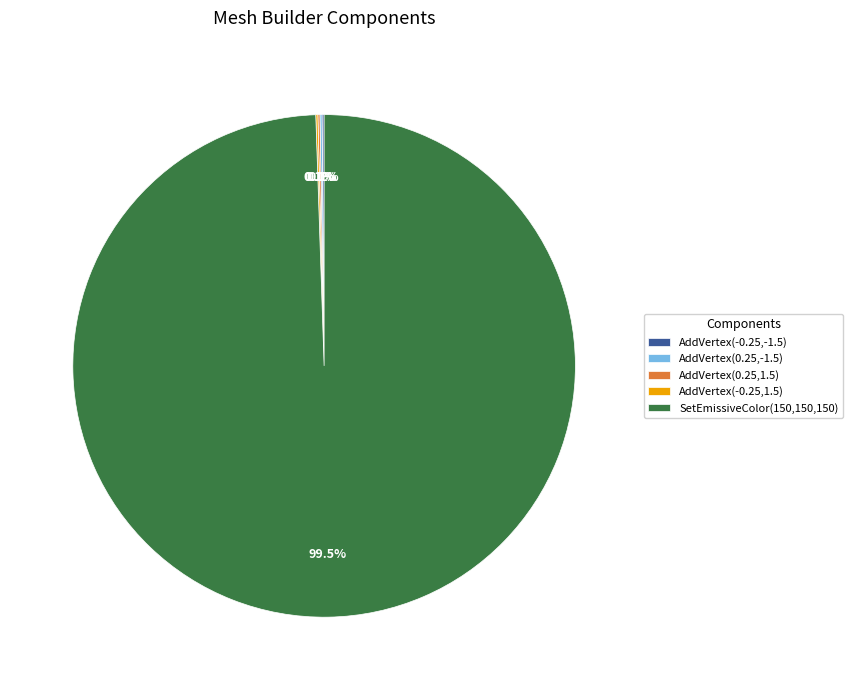

Does any single category account for the majority?

Yes